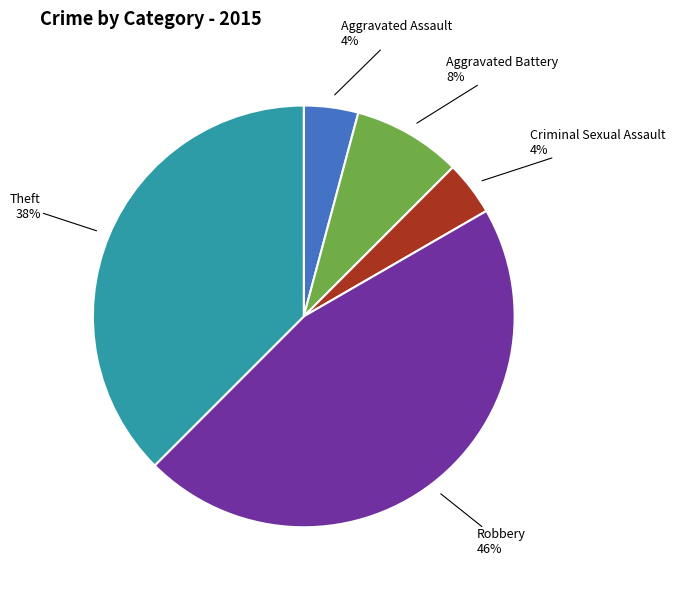

The Theft slice represents 29% of the pie. True or false?

False